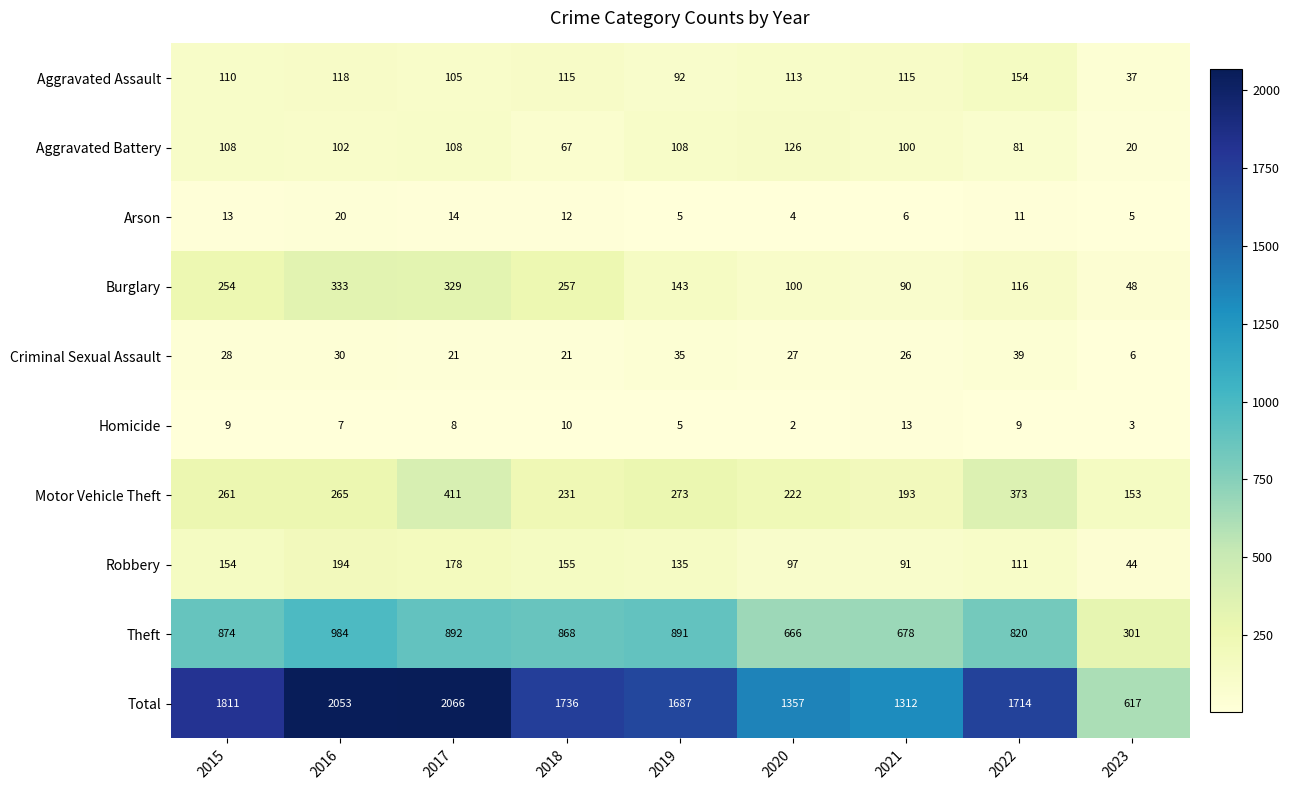

List the series in order of their peak value, highest first.

Total, Theft, Motor Vehicle Theft, Burglary, Robbery, Aggravated Assault, Aggravated Battery, Criminal Sexual Assault, Arson, Homicide